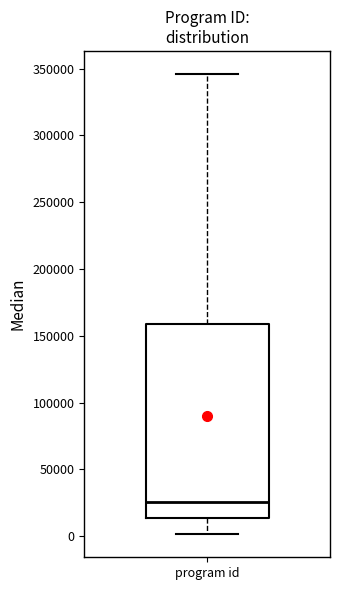

Where does the upper whisker of the box for program id end on the y-axis? The values are not printed on the chart, so give them approximately, as read against the axis.

345000